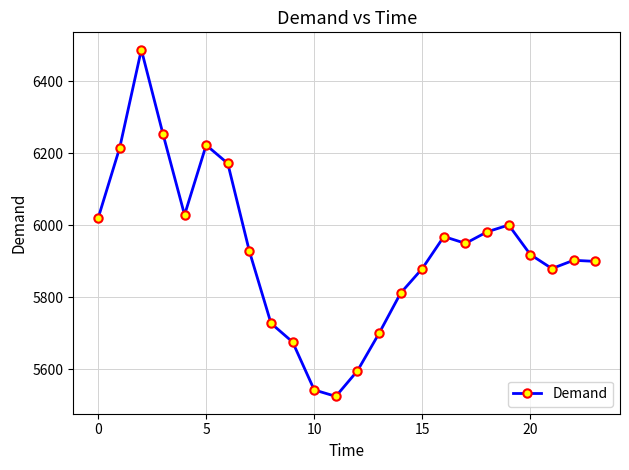

Is this an area chart (filled region under the line)?

No